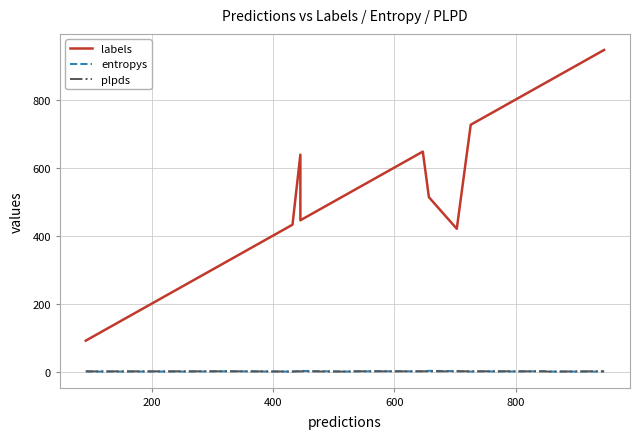

Rank the series by their maximum value, from lowest to highest.

plpds, entropys, labels